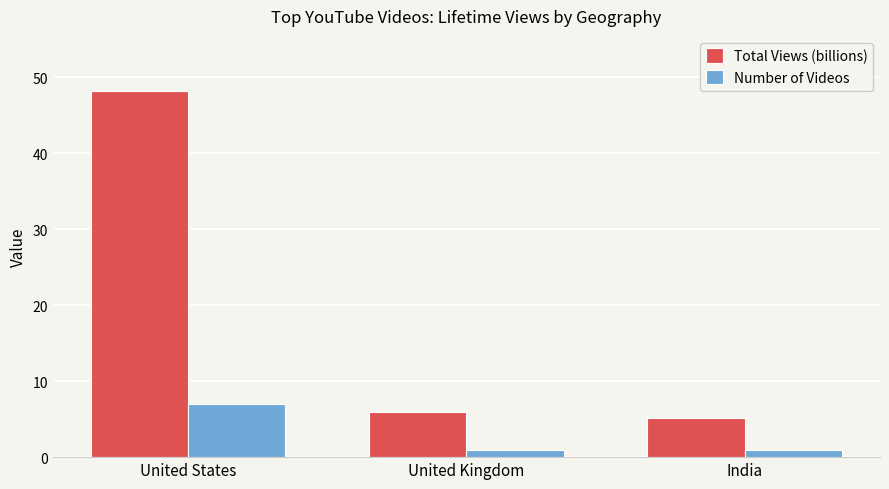

What is the approximate value of Total Views (billions) at United Kingdom?

5.9